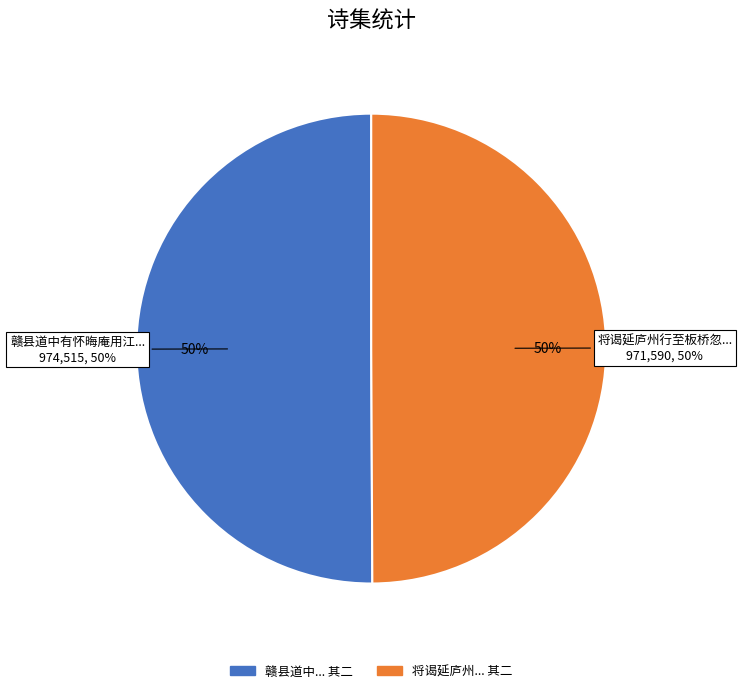

To the nearest percent, what percentage of the pie is 将谒延庐州行至板桥忽病而止复还建康以五诗寄之 其二?

50%